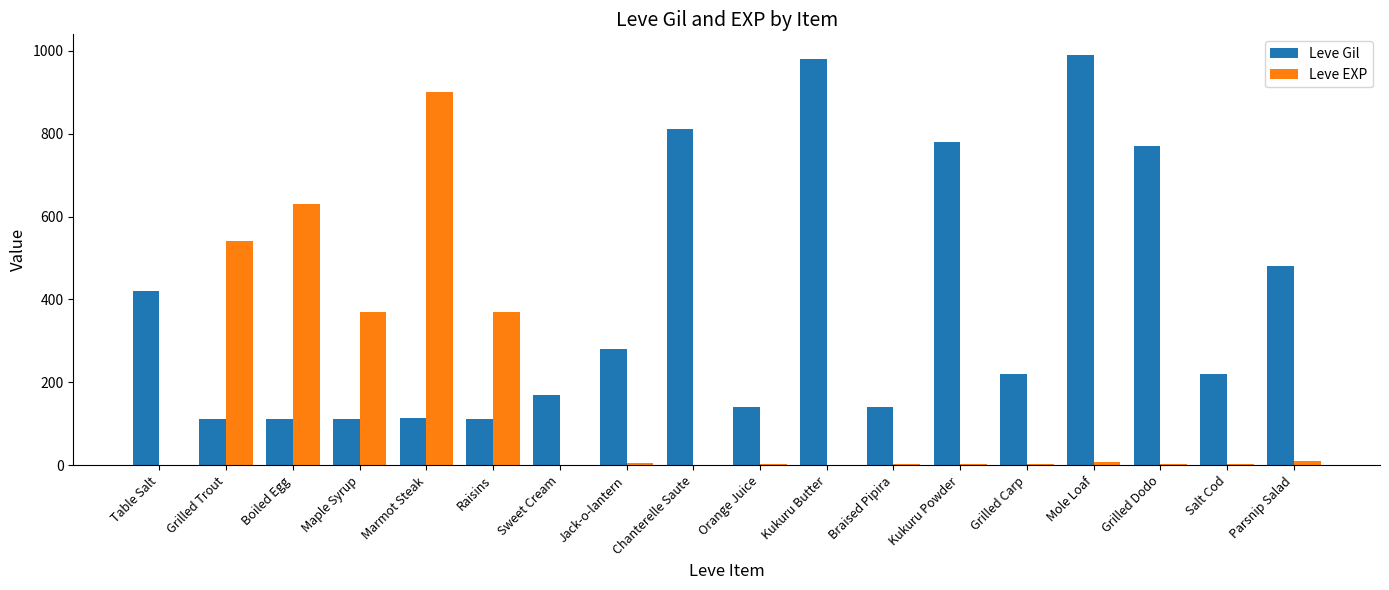

Which category has the highest value in the Leve Gil series?

Mole Loaf